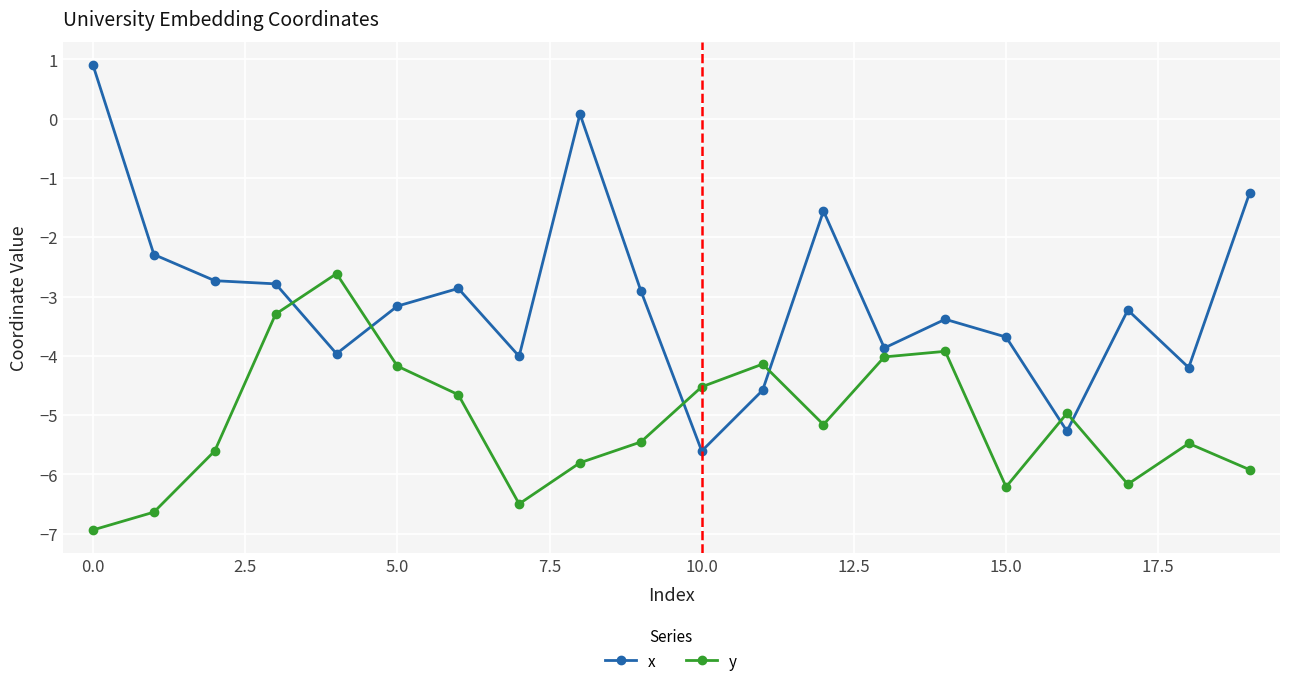

List the series in order of their peak value, highest first.

x, y